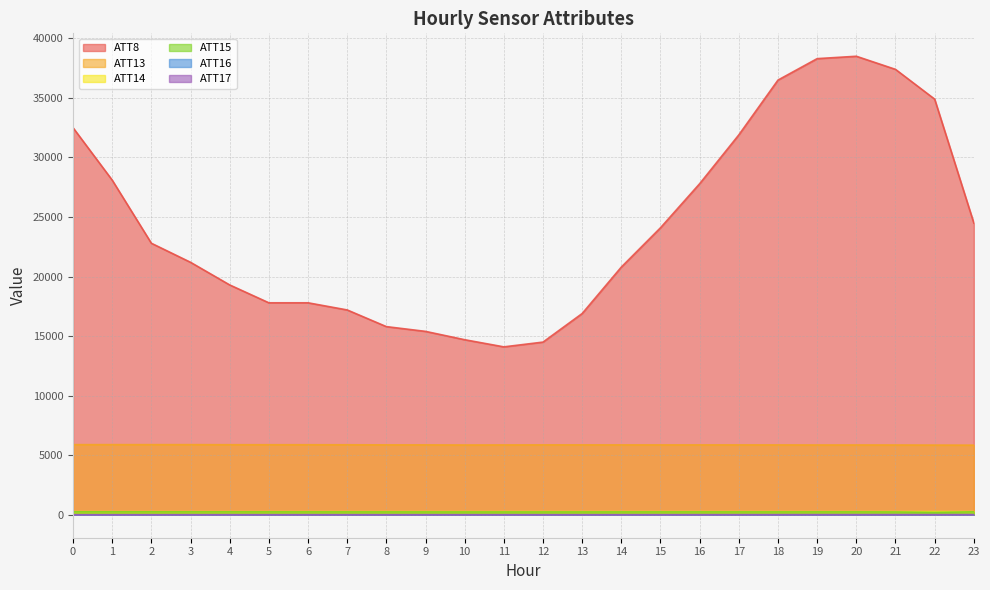

Reading left to right, what are all the values shown in this chart?

ATT8: 0=32500.0	1=28100.0	2=22800.0	3=21200.0	4=19300.0	5=17800.0	6=17800.0	7=17200.0	8=15800.0	9=15400.0	10=14700.0	11=14100.0	12=14500.0	13=16900.0	14=20800.0	15=24100.0	16=27800.0	17=31900.0	18=36500.0	19=38300.0	20=38500.0	21=37400.0	22=34900.0	23=24500.0
ATT13: 0=5890.1	1=5891.0	2=5889.7	3=5890.6	4=5883.5	5=5882.1	6=5881.9	7=5878.9	8=5871.2	9=5869.4	10=5860.5	11=5865.1	12=5869.5	13=5869.5	14=5868.3	15=5867.4	16=5868.1	17=5868.3	18=5866.2	19=5861.4	20=5862.8	21=5860.8	22=5852.8	23=5847.8
ATT14: 0=264.4	1=264.7	2=264.8	3=264.7	4=264.4	5=264.9	6=265.1	7=265.5	8=265.7	9=266.1	10=265.7	11=266.0	12=266.4	13=266.6	14=266.7	15=266.7	16=266.6	17=266.9	18=267.2	19=266.6	20=267.1	21=267.1	22=266.9	23=266.6
ATT15: 0=249.4	1=248.9	2=248.2	3=247.1	4=247.2	5=245.6	6=244.7	7=243.7	8=242.4	9=241.2	10=239.2	11=239.3	12=239.4	13=240.4	14=241.8	15=243.4	16=244.0	17=243.6	18=243.2	19=244.6	20=244.7	21=237.8	22=201.3	23=249.5
ATT16: 0=2.5	1=2.9	2=3.2	3=3.3	4=3.6	5=4.4	6=5.0	7=5.5	8=5.0	9=4.9	10=5.5	11=4.8	12=4.8	13=3.9	14=4.3	15=3.8	16=4.4	17=4.9	18=5.7	19=6.1	20=6.6	21=8.4	22=8.2	23=9.2
ATT17: 0=0.7	1=0.7	2=0.5	3=1.6	4=2.6	5=2.4	6=2.0	7=2.1	8=1.2	9=2.2	10=2.1	11=1.6	12=1.5	13=1.1	14=2.8	15=3.6	16=5.0	17=6.1	18=6.1	19=7.6	20=7.8	21=7.8	22=6.9	23=6.7